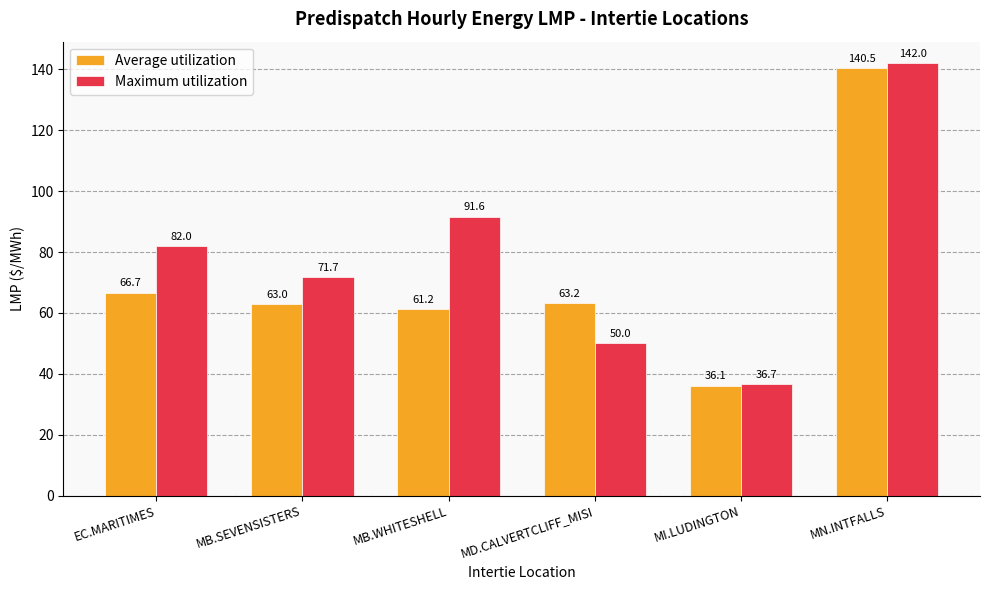

Which series has the largest total across all categories?

Maximum utilization